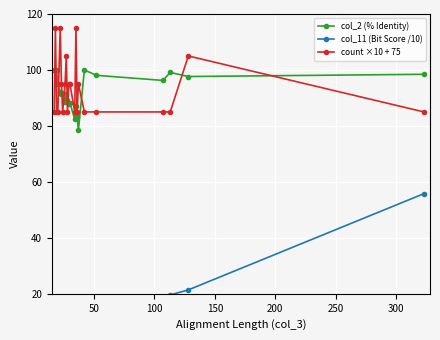

Rank the series by their maximum value, from lowest to highest.

col_11 (Bit Score /10), col_2 (% Identity), count ×10 + 75